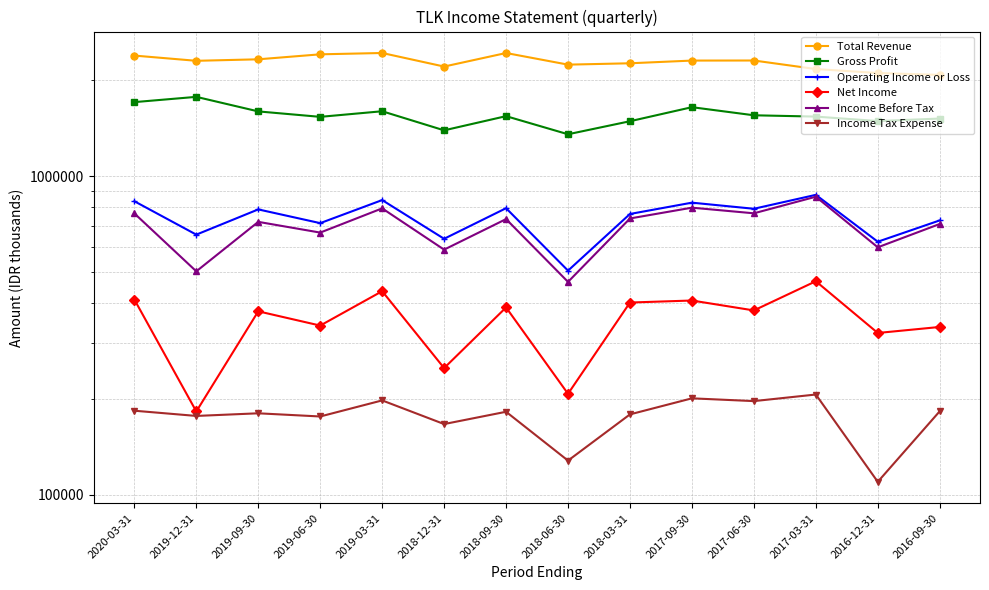

Does the chart have visible grid lines?

Yes